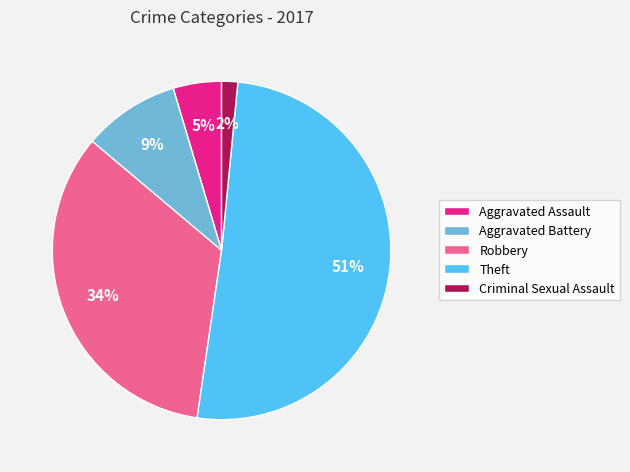

Rank the categories by value from highest to lowest.

Theft, Robbery, Aggravated Battery, Aggravated Assault, Criminal Sexual Assault